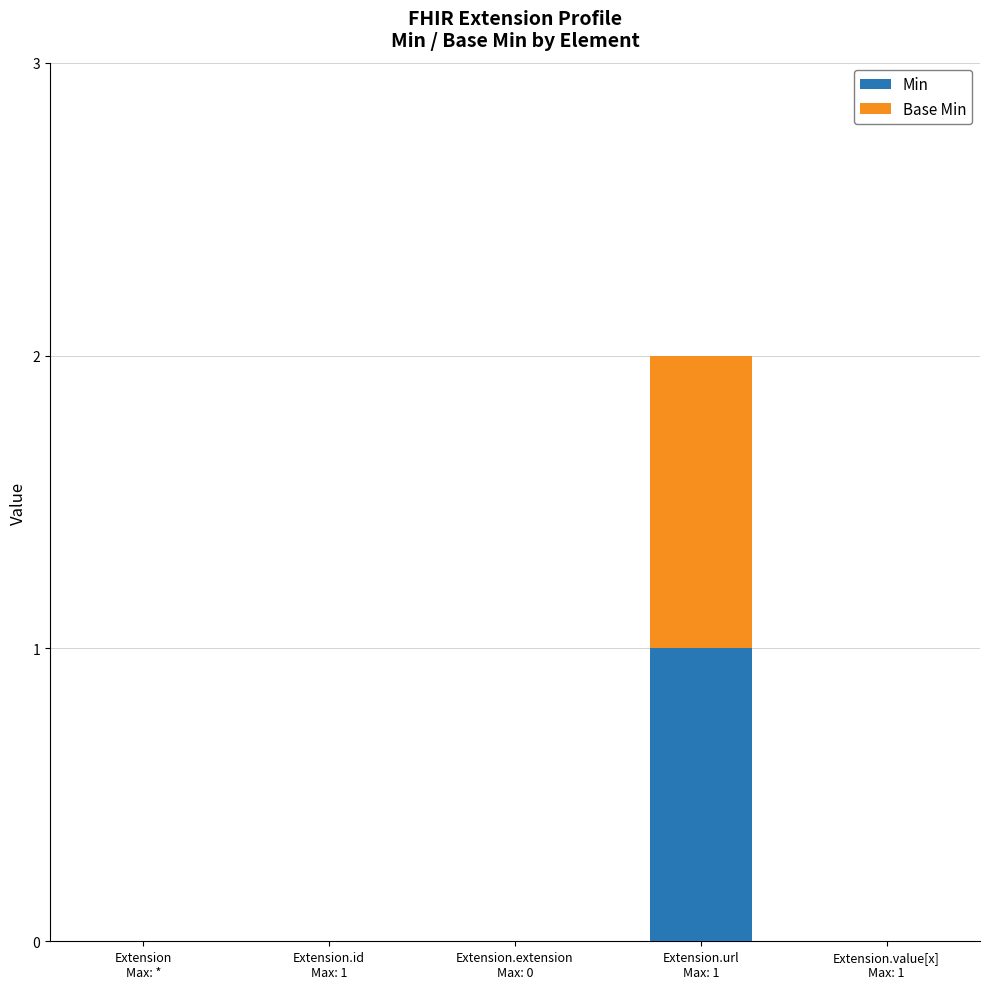

The Min series shows 1 at Extension.url
Max: 1. True or false?

True